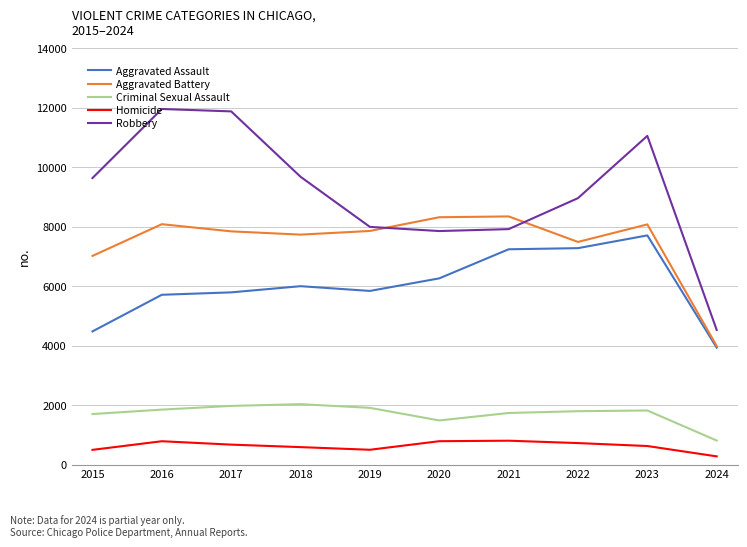

True or false: Homicide and Aggravated Battery cross at least once.

False